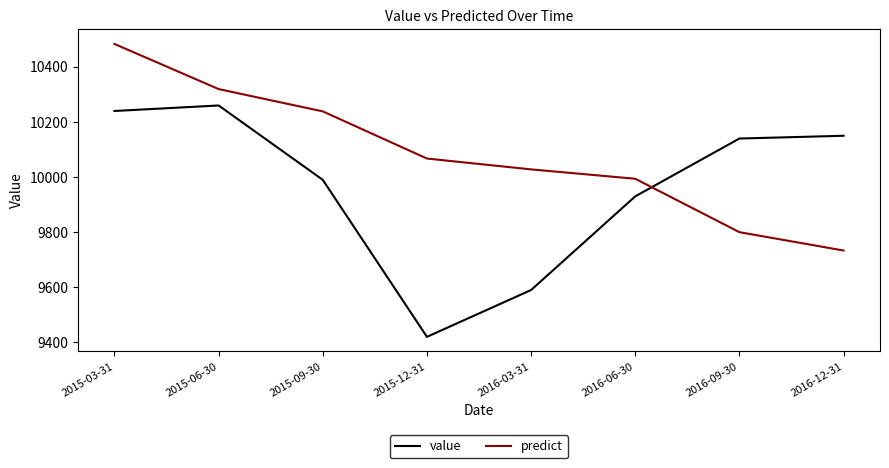

How many series are shown in this chart?

2